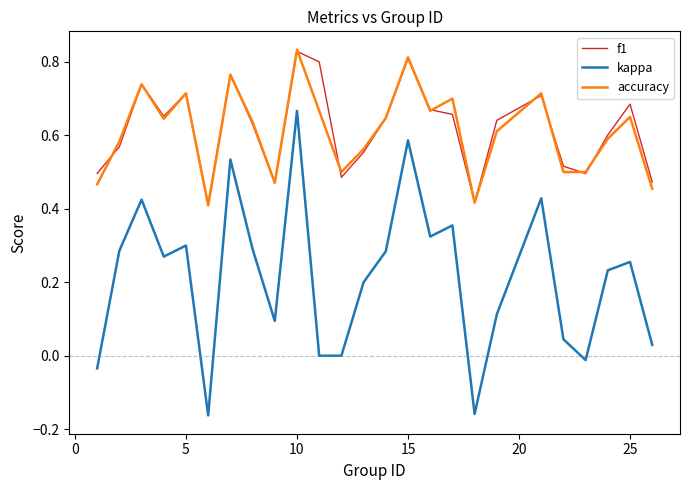

True or false: accuracy and kappa intersect in this chart.

False